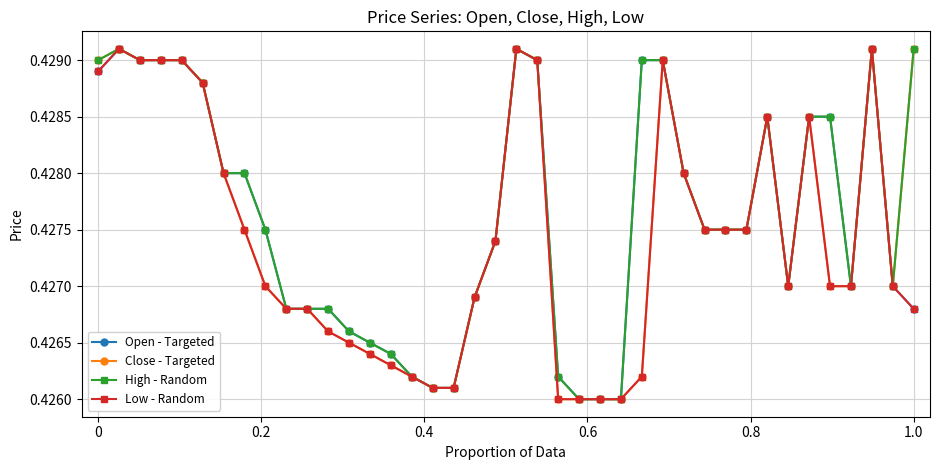

How many Low - Random values are between 0 and 1?

40